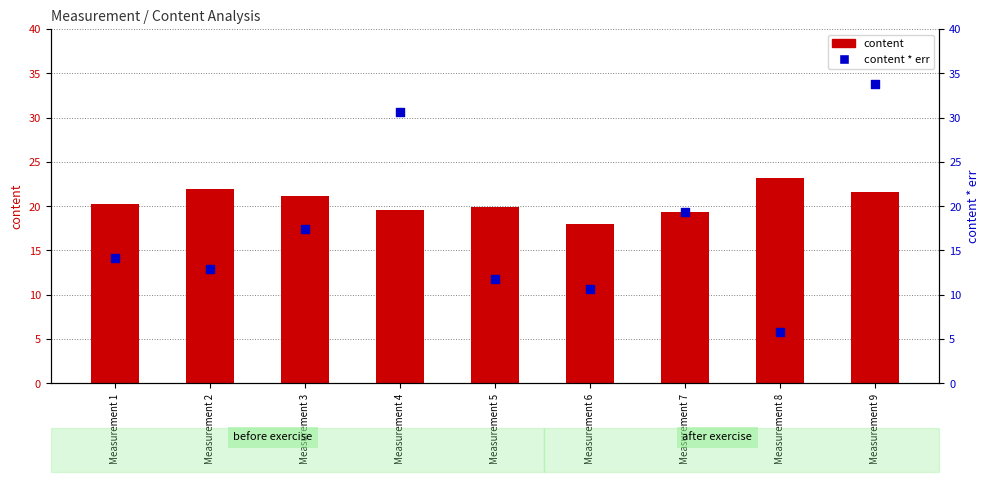

Which series reaches the minimum Y coordinate?

content * err